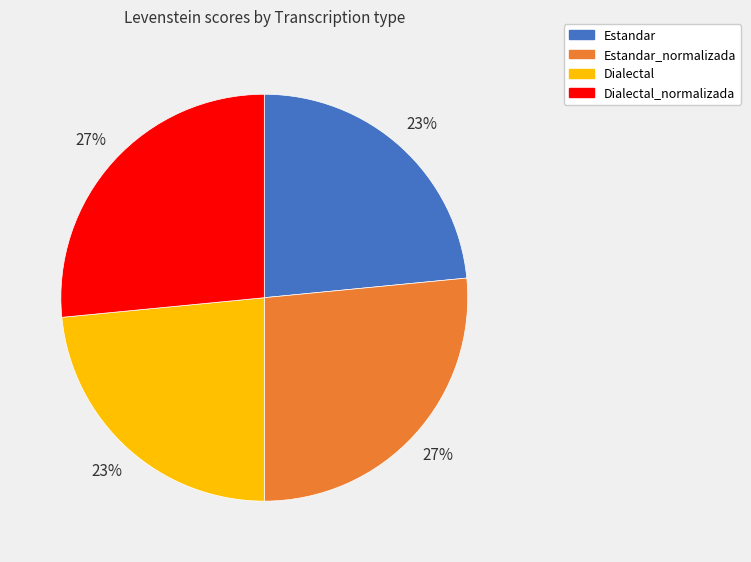

To the nearest percent, what is the average slice percentage?

25%